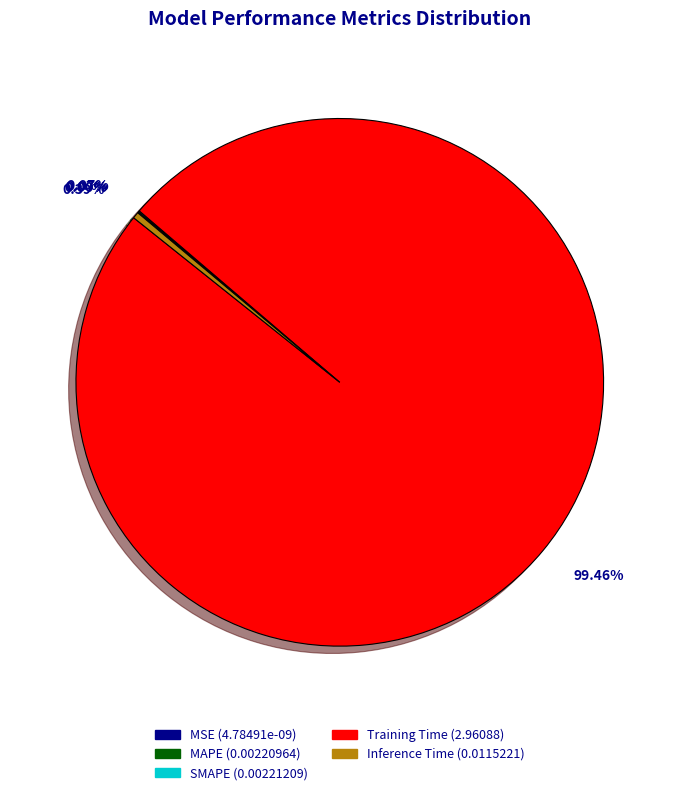

Is there a majority slice in this chart?

Yes